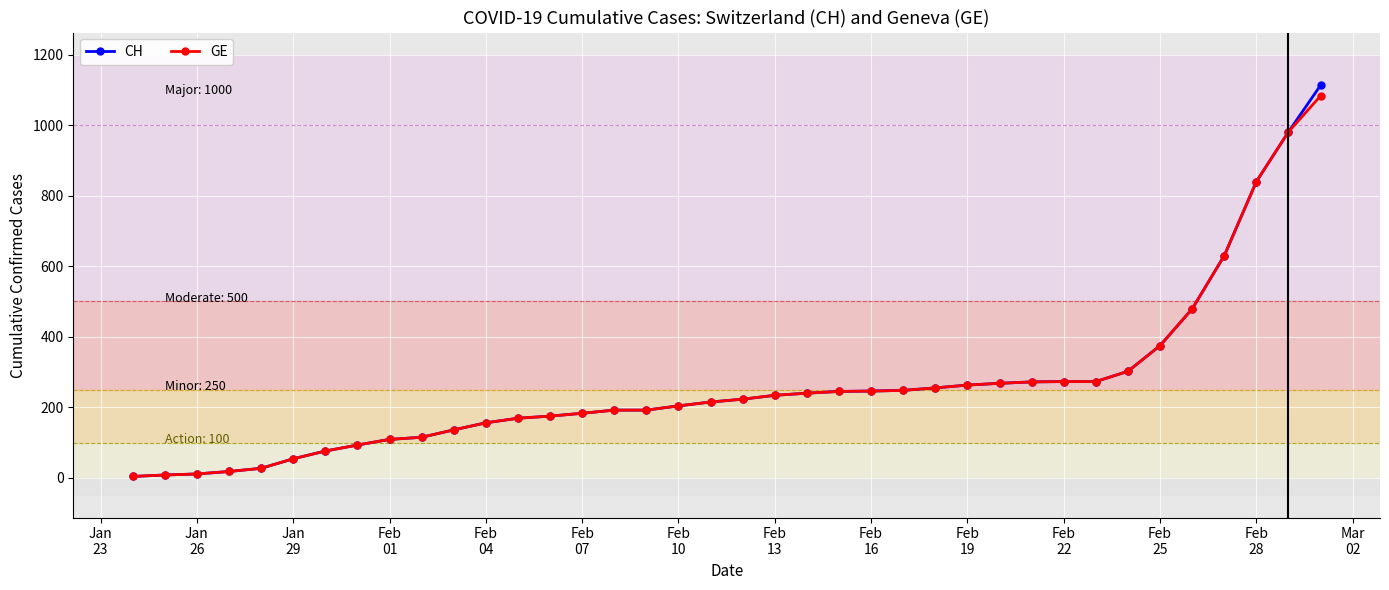

At how many categories does at least one series exceed 345?

6